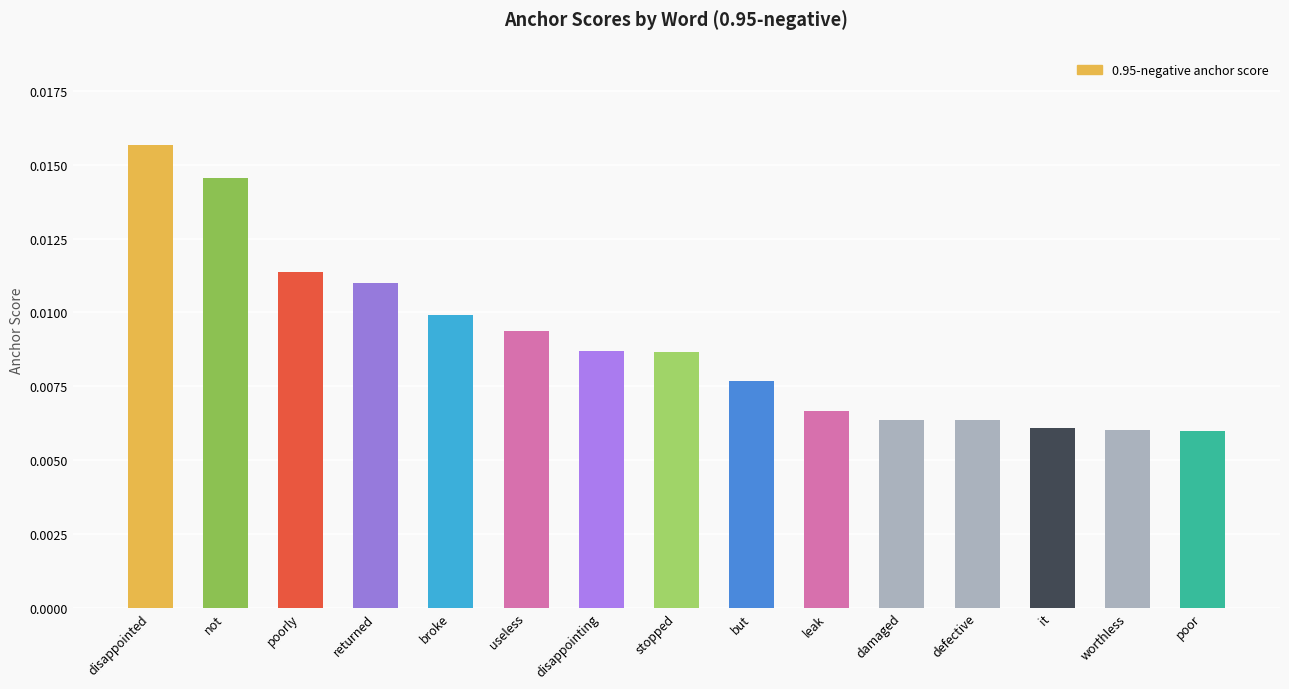

What position from the left is stopped?

8